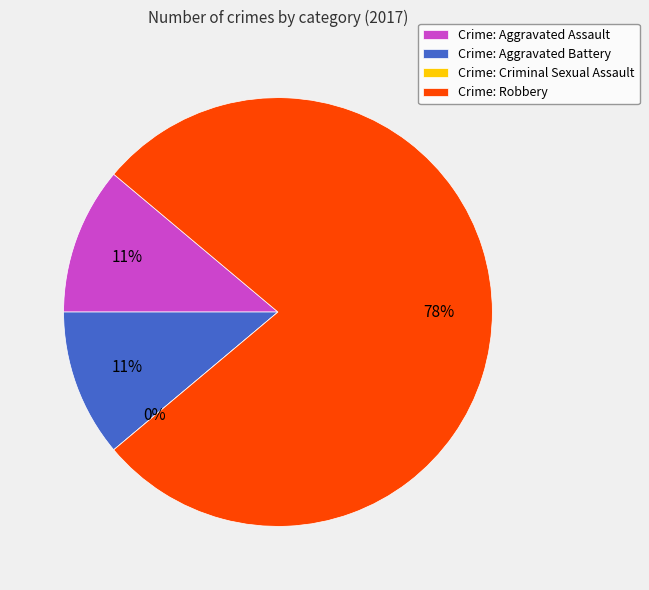

How many segments does this pie chart have?

4